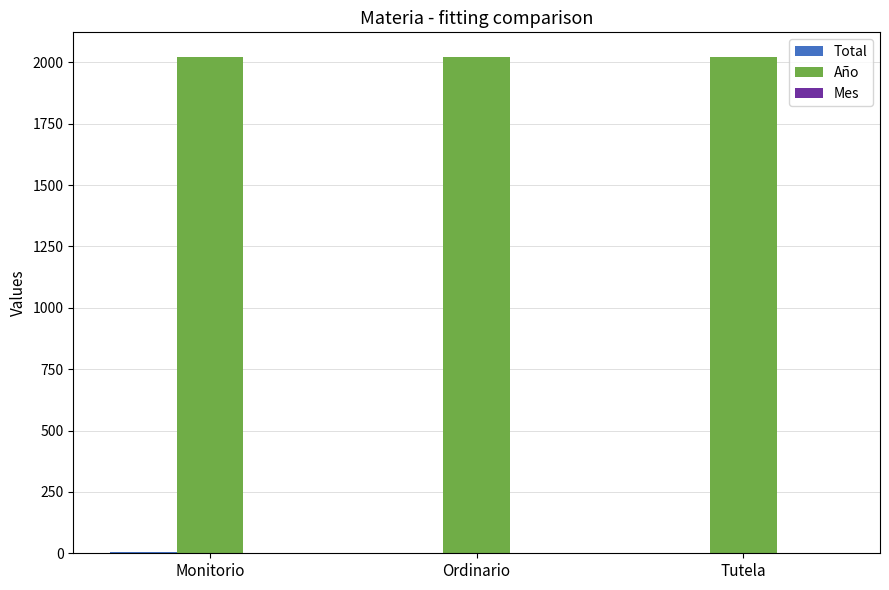

What is the maximum value for Año?

2021